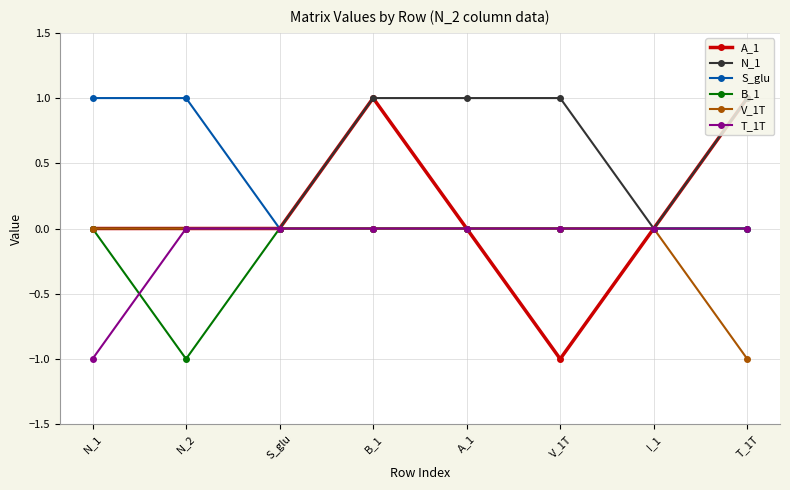

At which category is the sum across all series the highest?

B_1